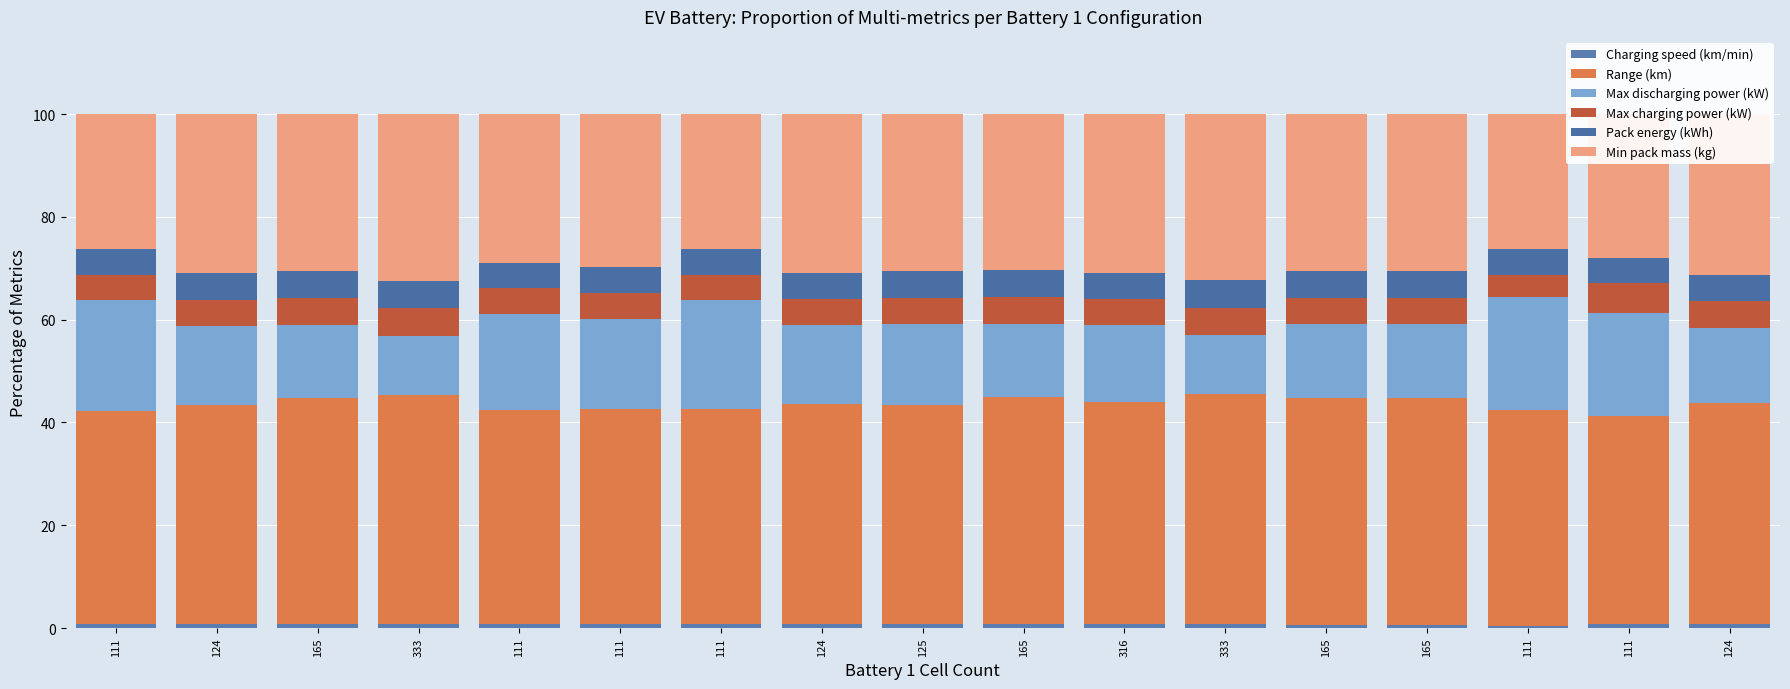

How many bars are there in total?

17